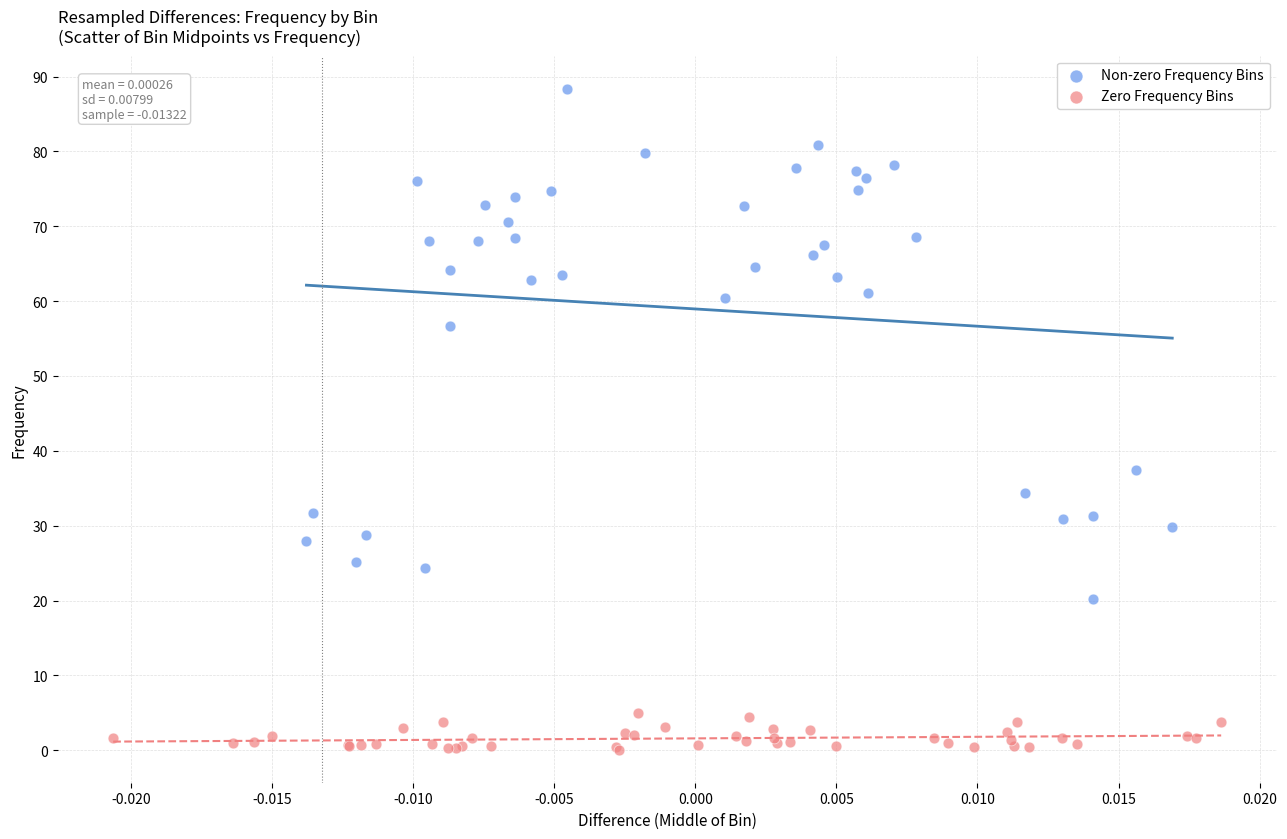

Which series reaches the maximum Y coordinate?

Non-zero Frequency Bins